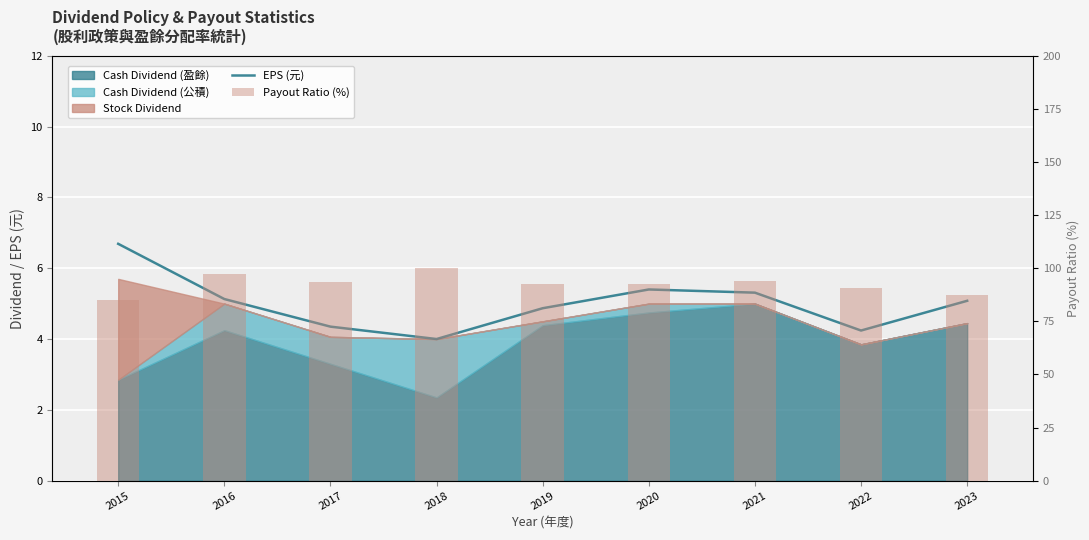

What is the total value across all series at 2017?

97.8